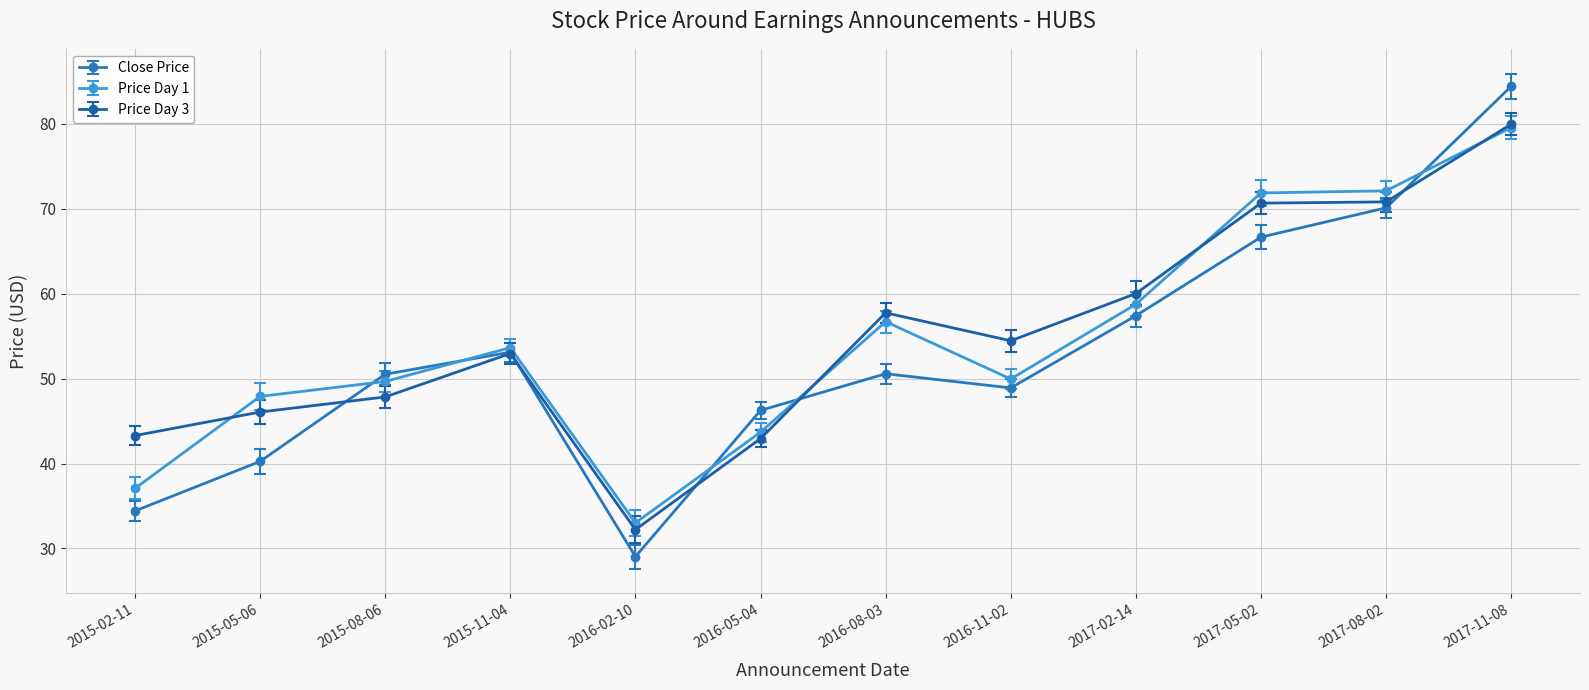

What are all the series names shown in the legend?

Close Price, Price Day 1, Price Day 3